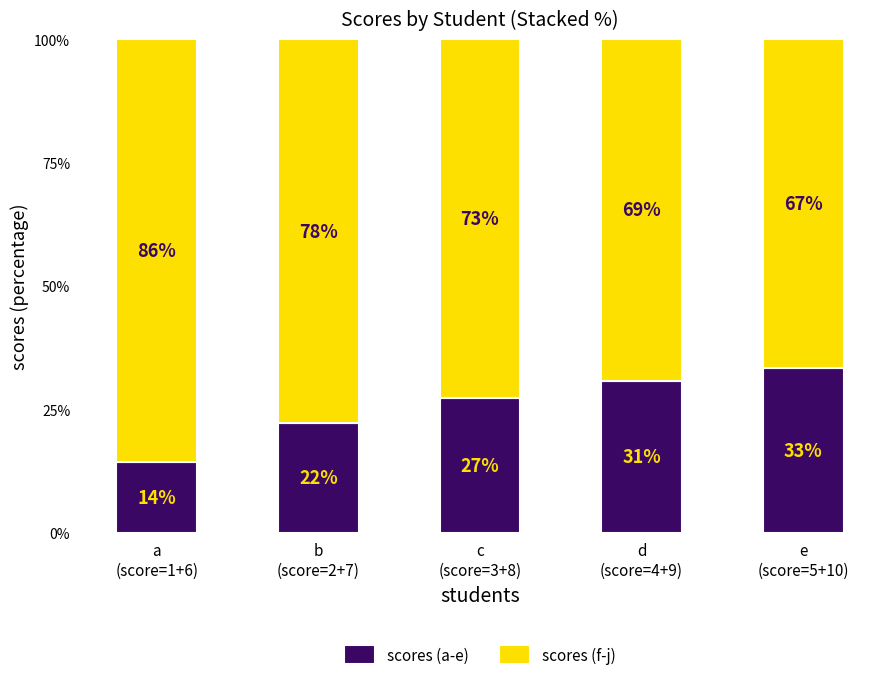

What is the lowest value of the scores (a-e) series?

14.3